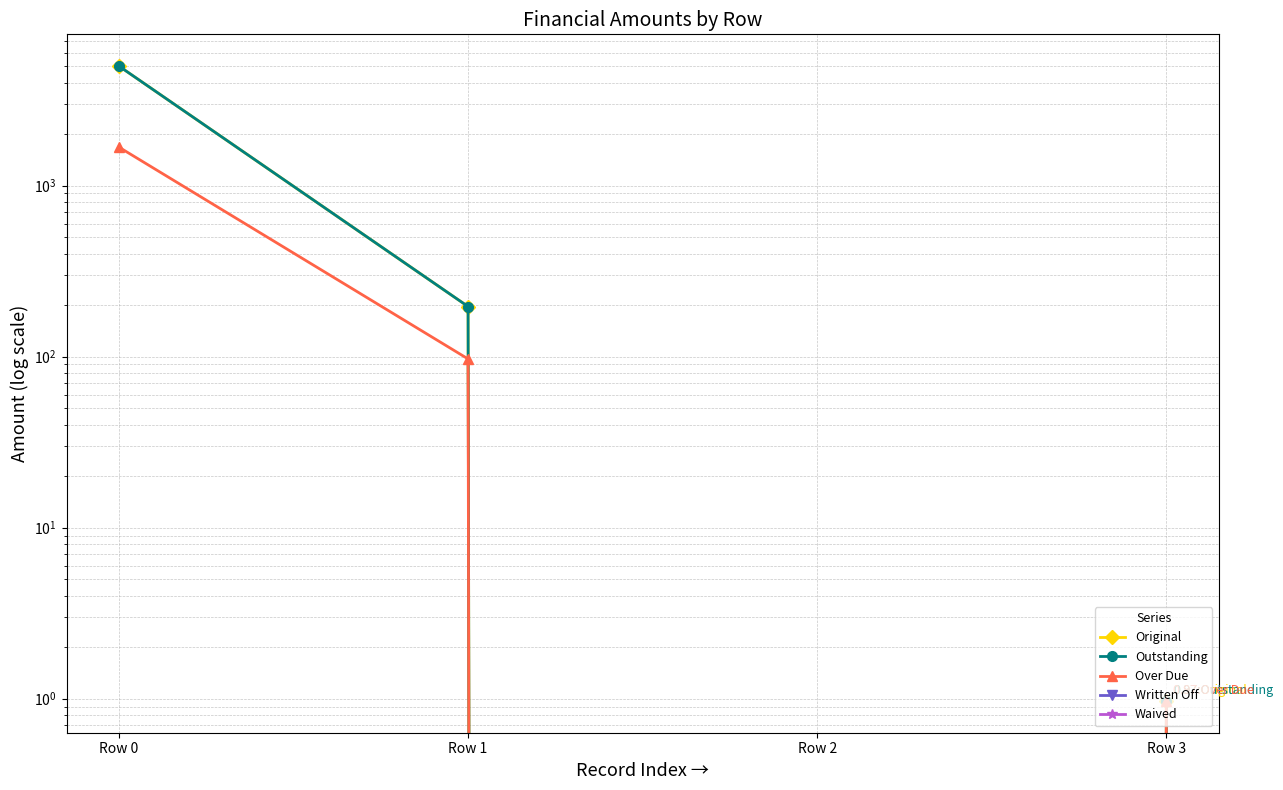

What is the spread (max minus min) of values at Row 0?

5000.0